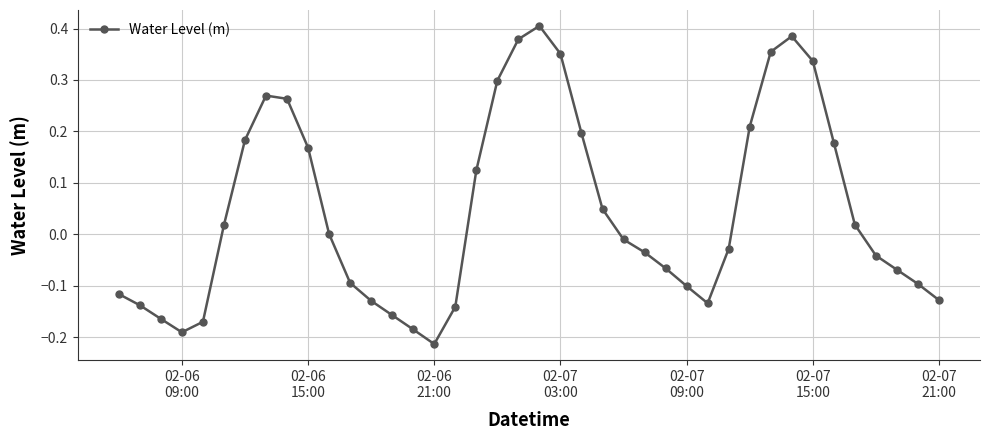

How many interior local peaks (higher than both neighbors) does the data have?

3